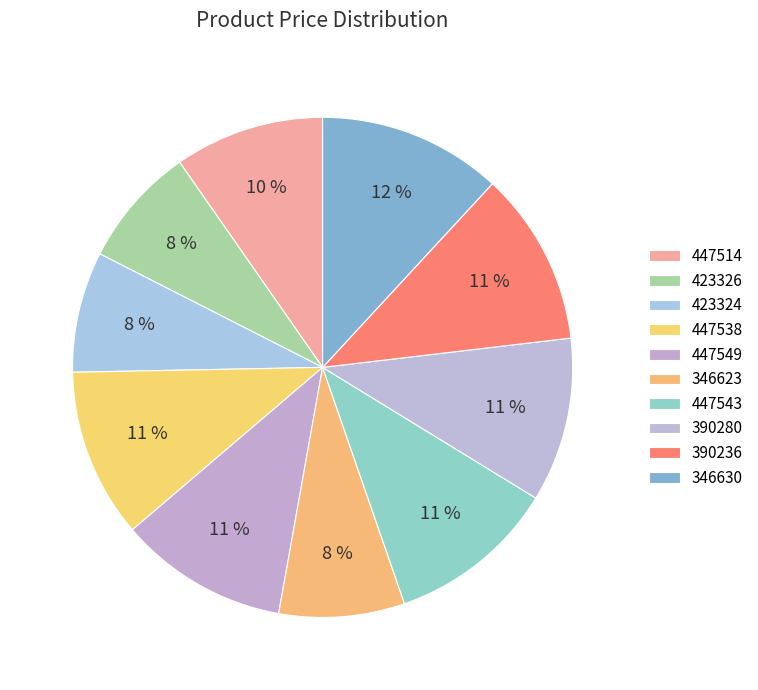

Which slice is the smallest?

423326